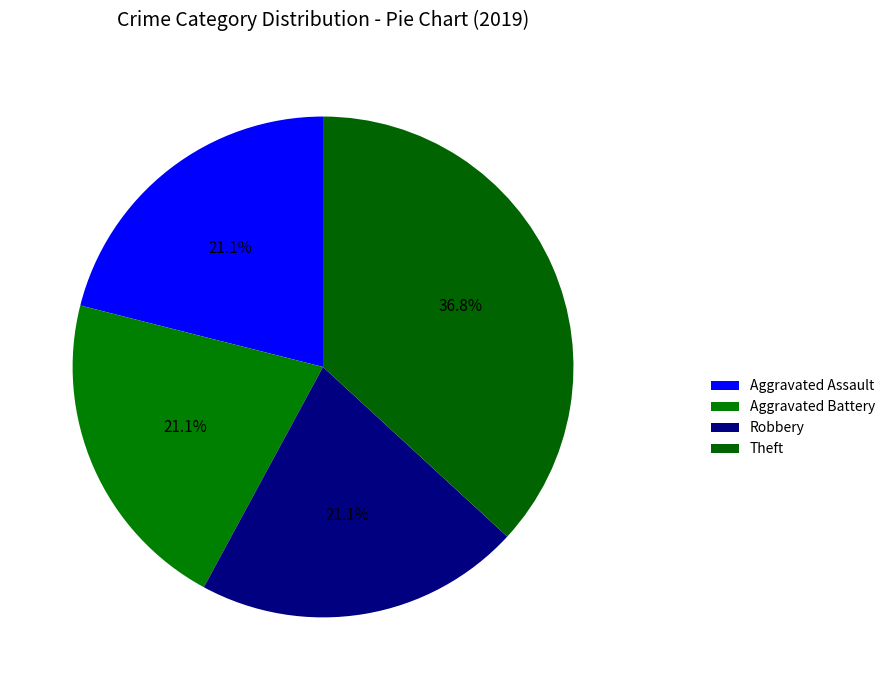

Which category has the biggest portion of the pie?

Theft